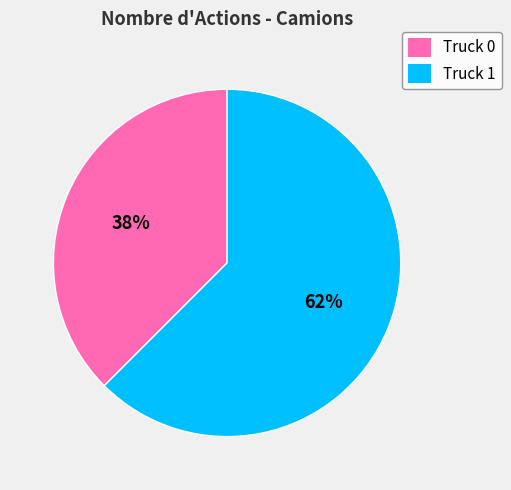

Is the sum of Truck 0 and Truck 1 greater than half?

Yes